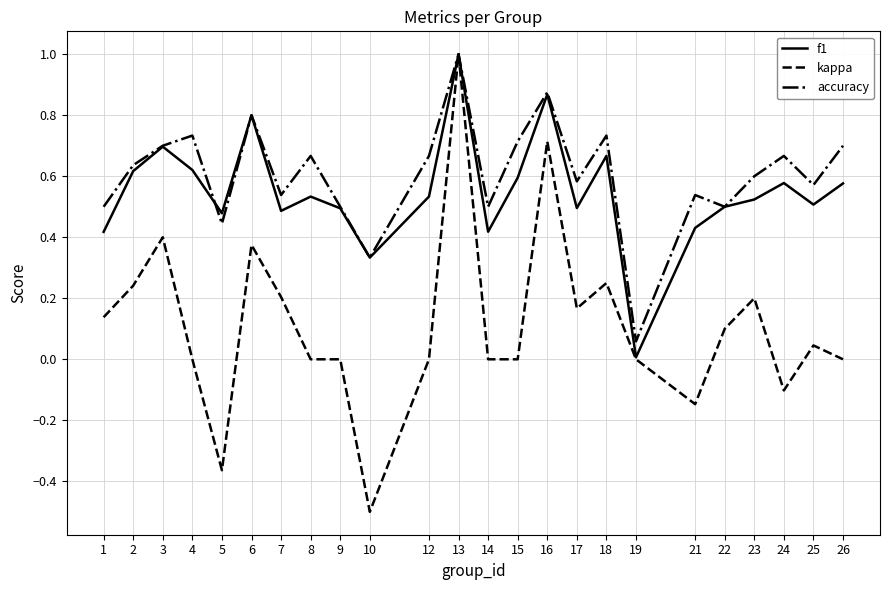

At which category does accuracy reach its first local valley?

5